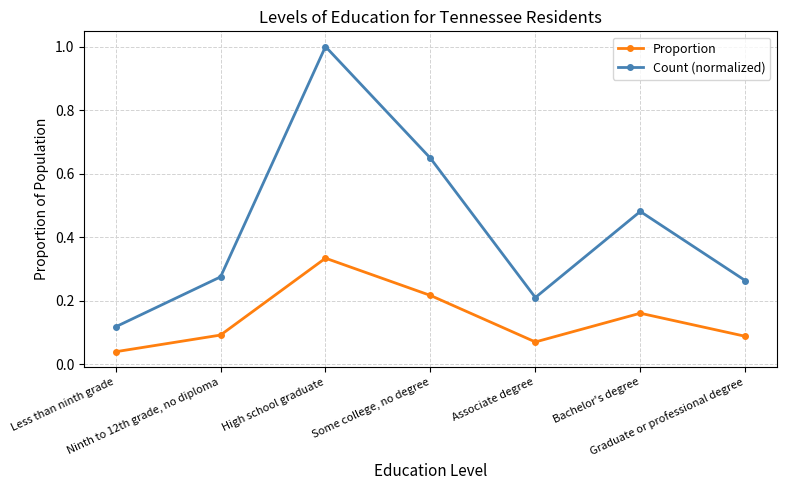

True or false: Count (normalized) and Proportion intersect in this chart.

False